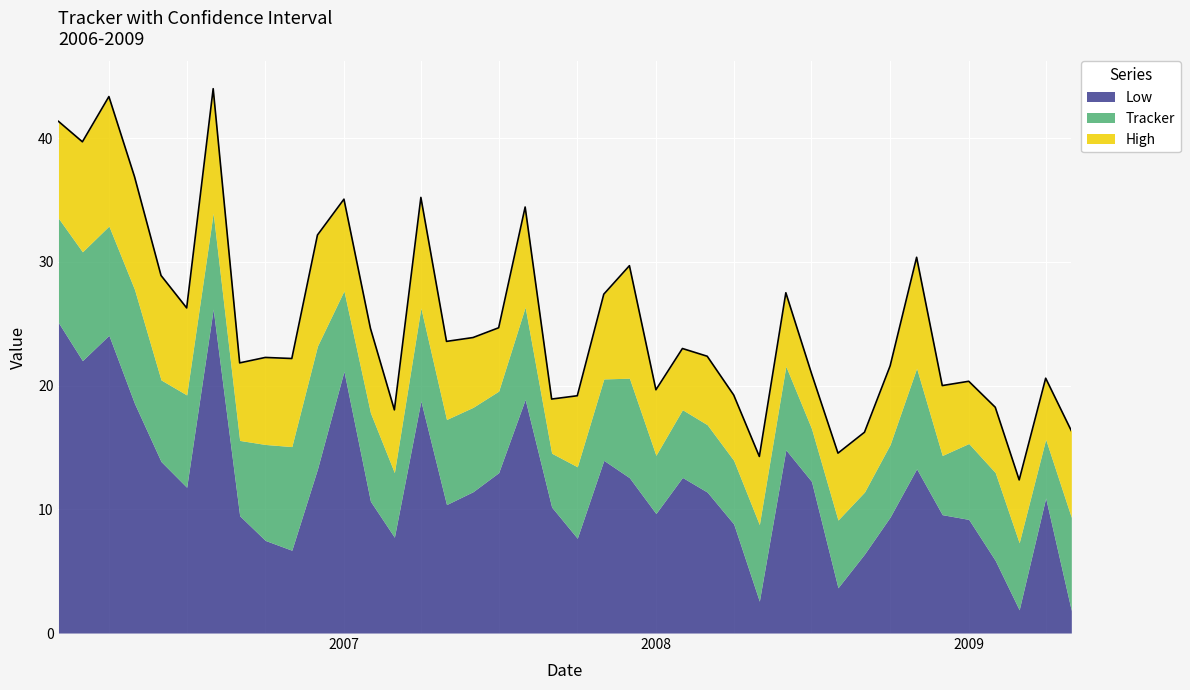

Between 11 and 22, which is larger?

11